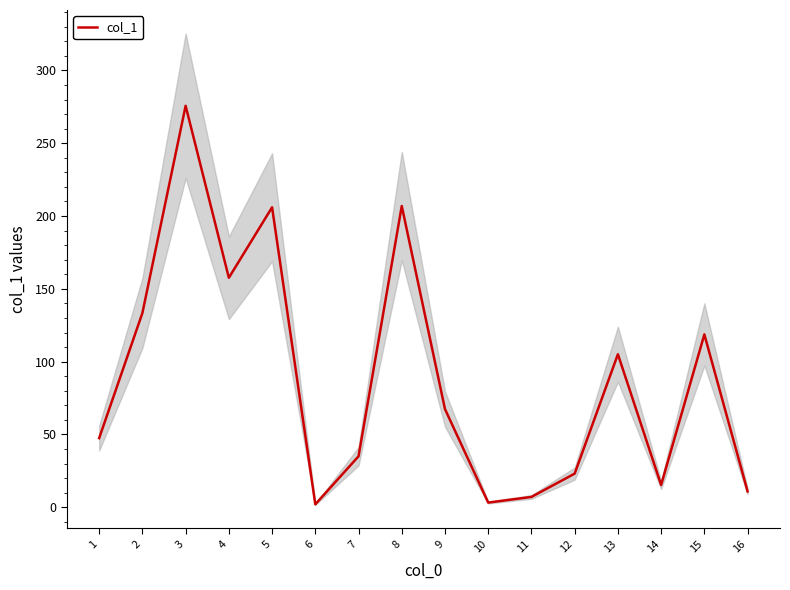

What is the difference between the values at 4 and 1?

110.1